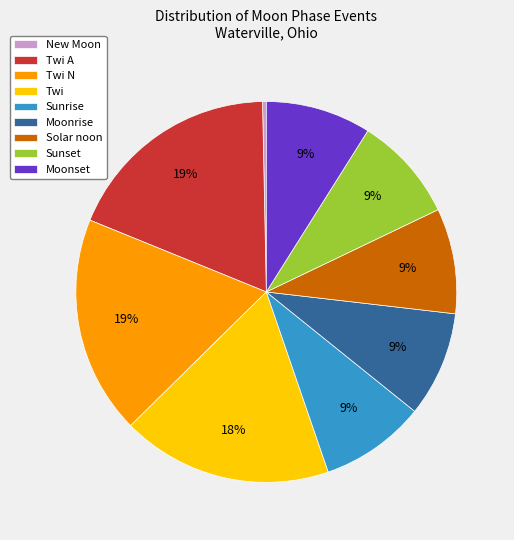

Which category has the smallest portion of the pie?

New Moon